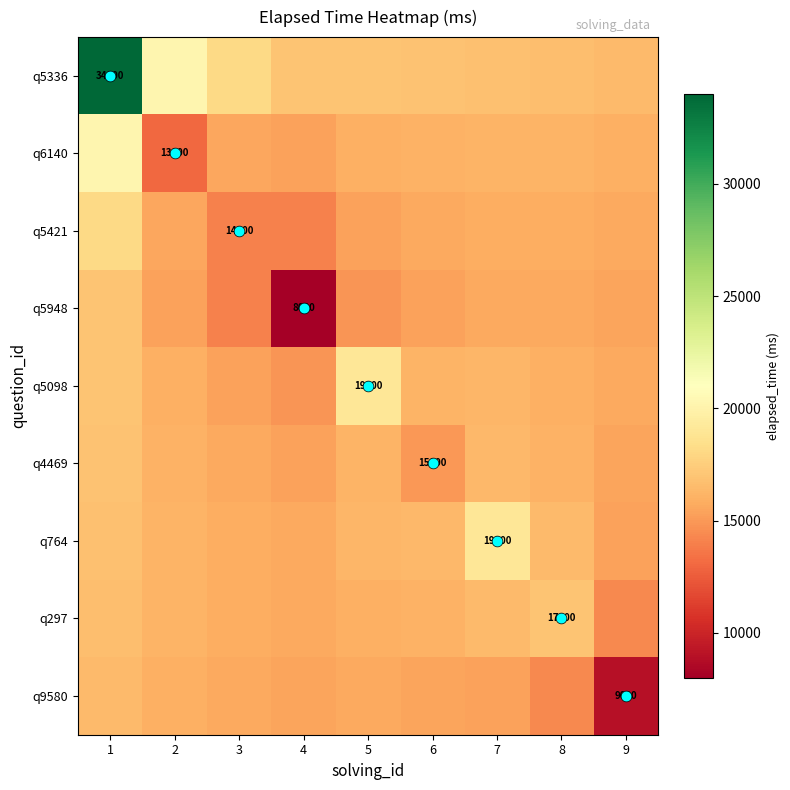

At which category is the sum across all series the highest?

1